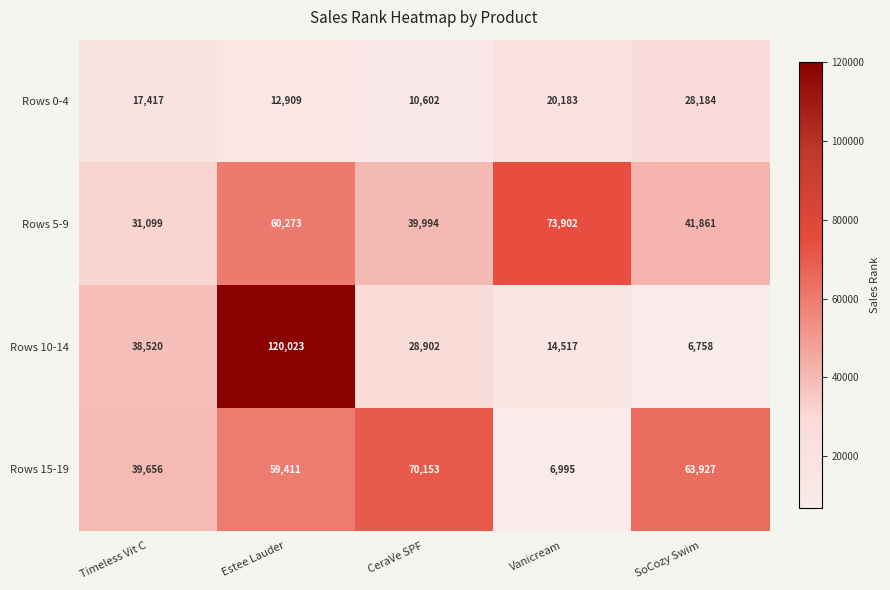

At how many categories does at least one series exceed 24991?

5